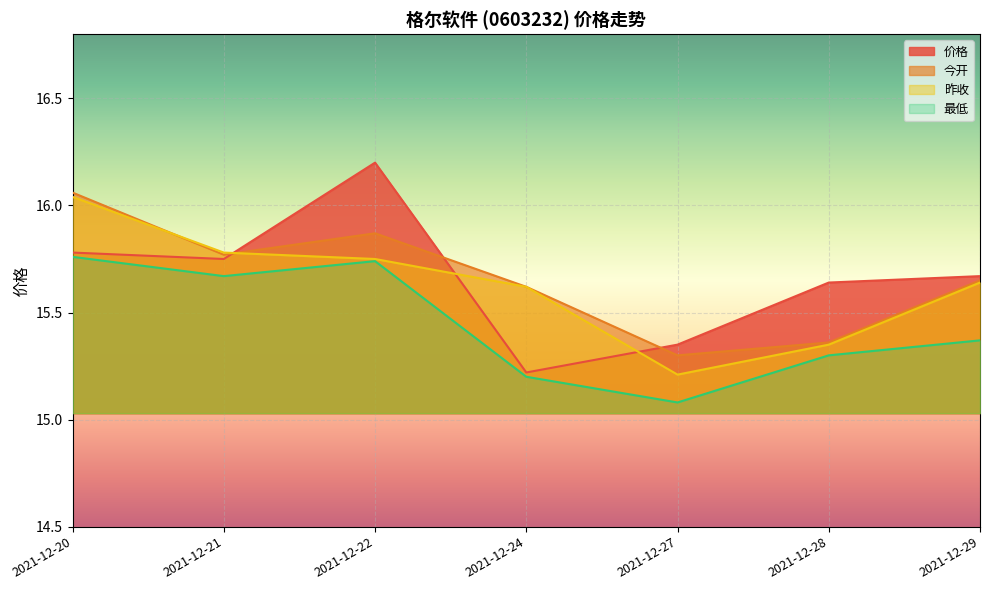

True or false: 昨收 has a value of 6.9 at 2021-12-24.

False